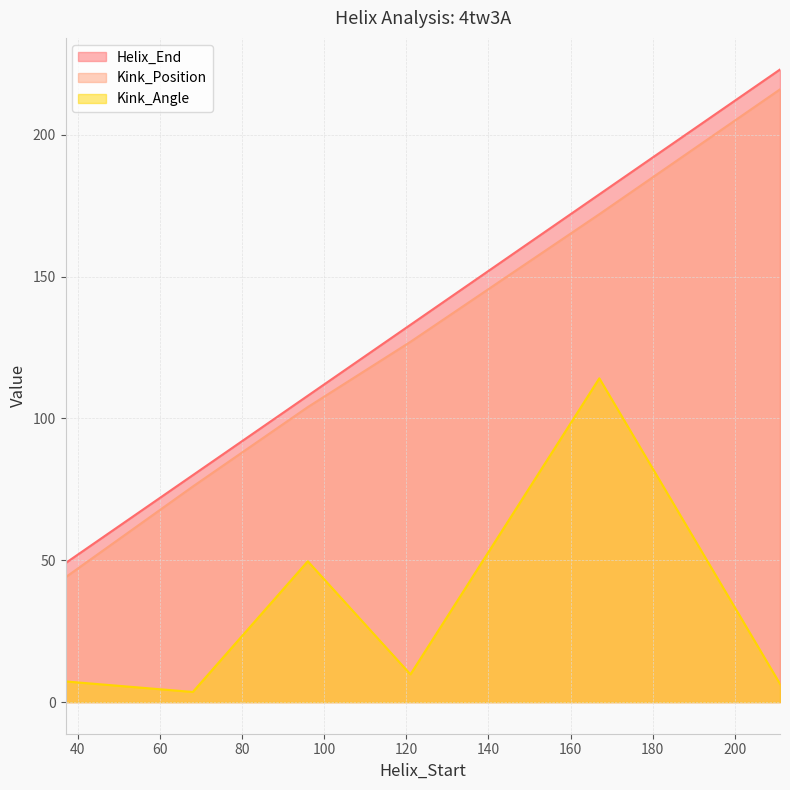

Where is Kink_Angle nearest to the value 58?

96